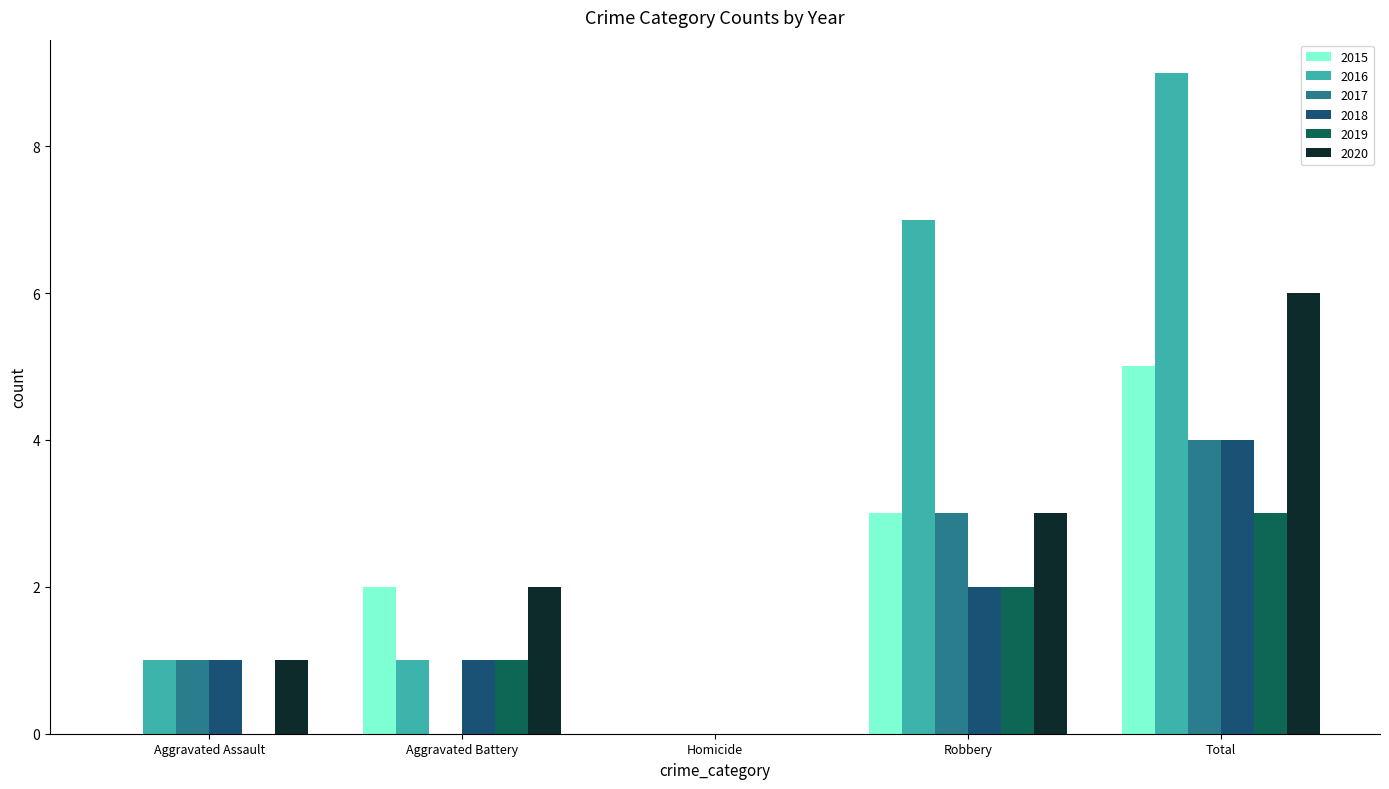

Which series has the widest spread of values?

2016